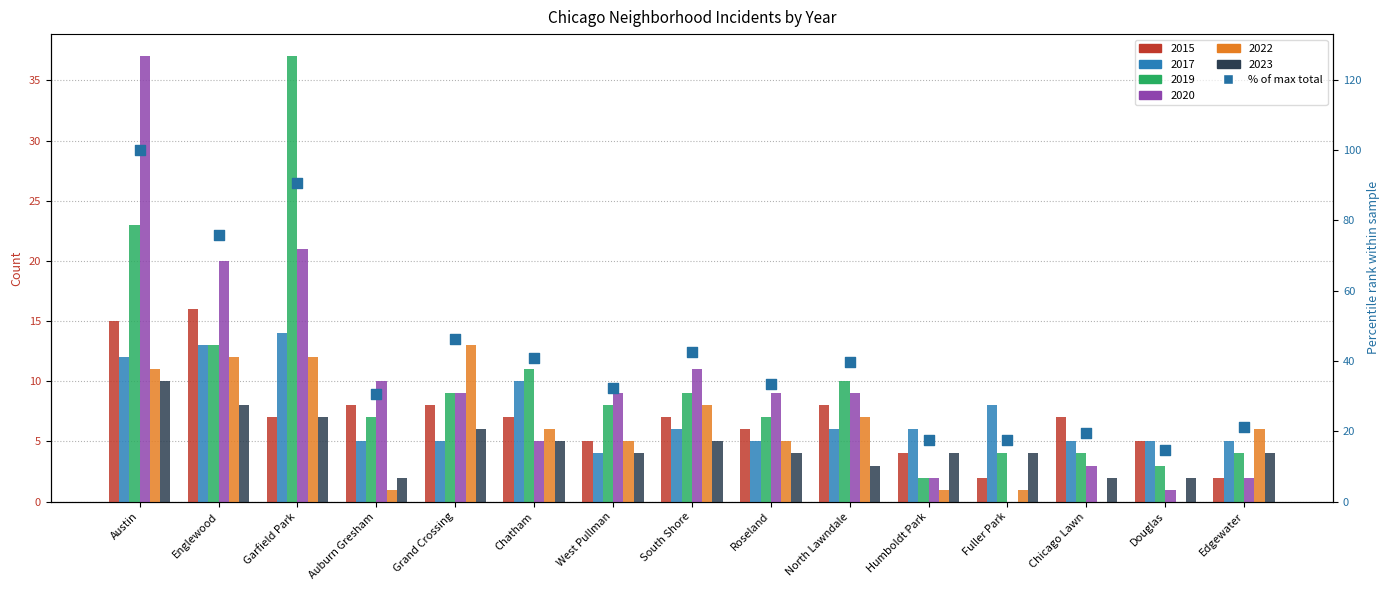

What is the change in value from Grand Crossing to Chatham?

-5.6